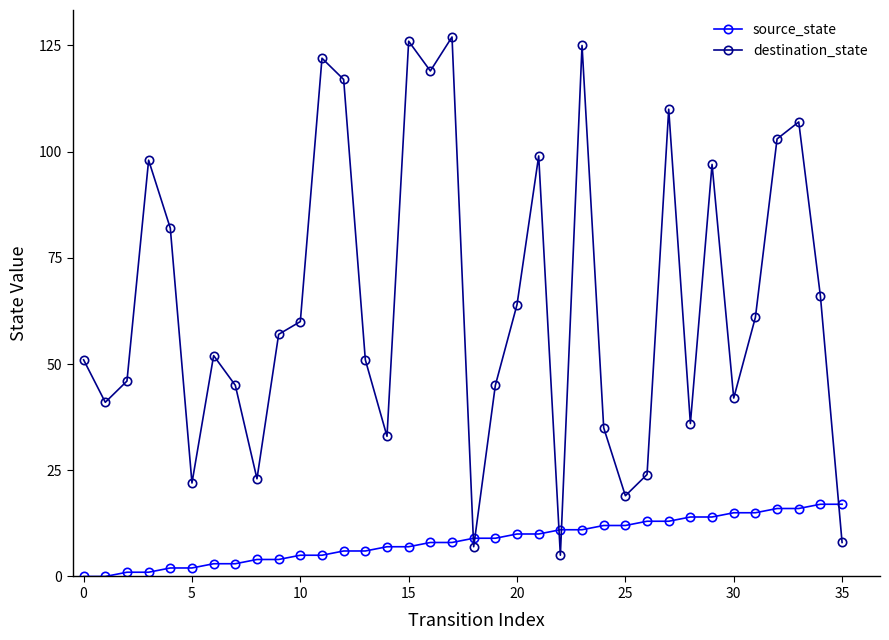

Which series has the widest spread of values?

destination_state